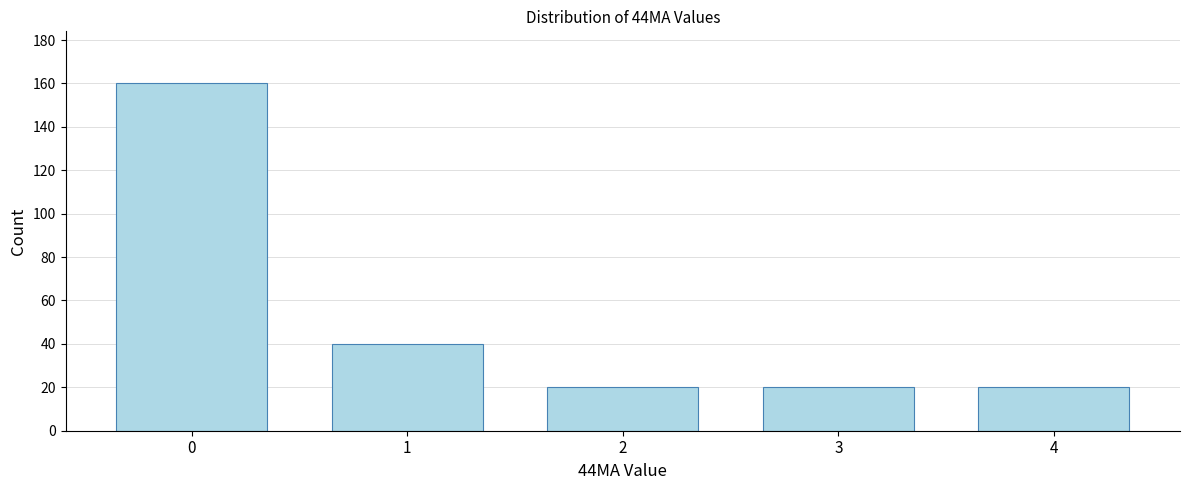

Reading left to right, transcribe this chart: for each bar, give the range it covers on the x-axis and its height. The values are not printed on the chart, so give them approximately, as read against the axis.

-0.5 to 0.5: 160
0.5 to 1.5: 40
1.5 to 2.5: 20
2.5 to 3.5: 20
3.5 to 4.5: 20